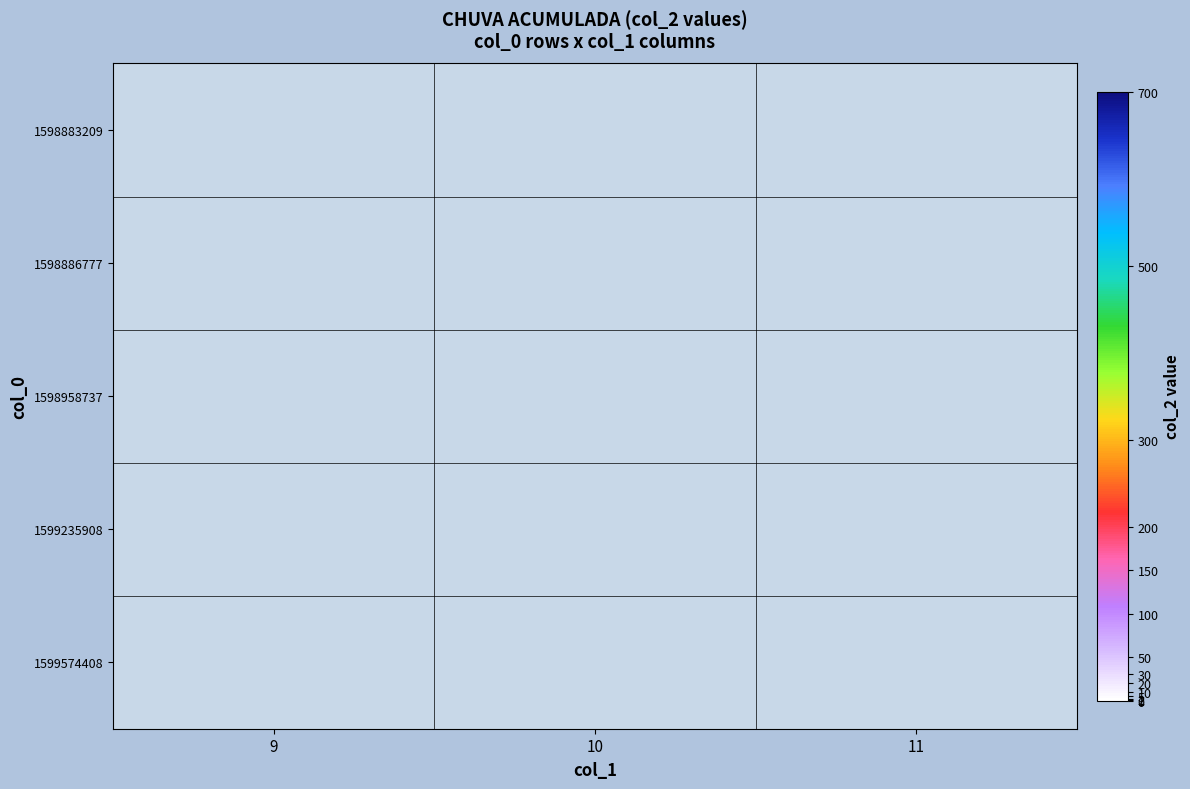

List the labels in order of 1598958737 value, largest first.

9, 10, 11